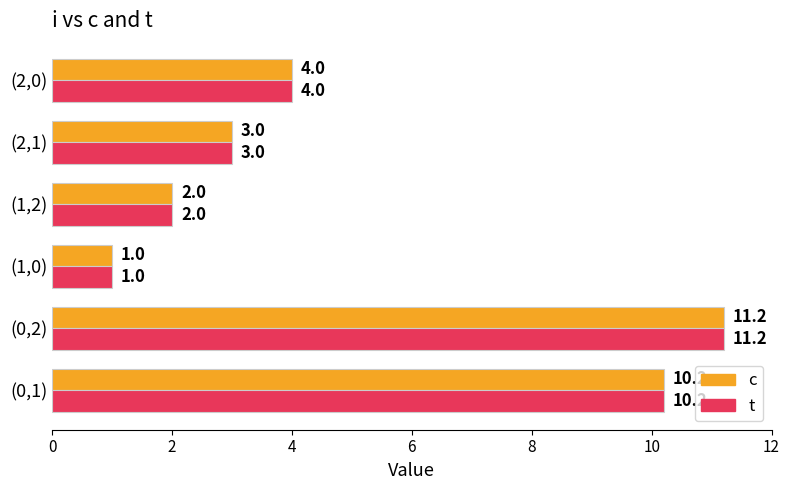

How many categories are shown in the chart?

6